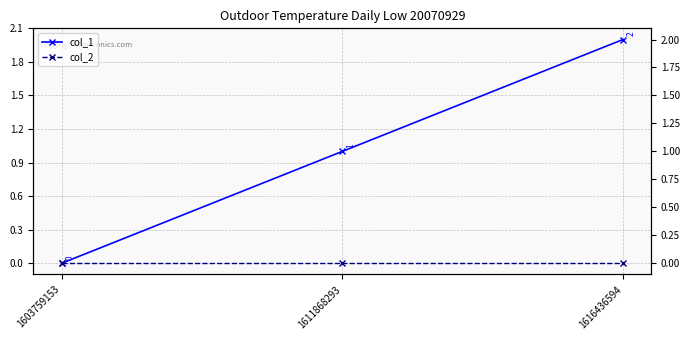

Reading right to left, list all the values displayed in this chart.

col_1: 2	1	0
col_2: 0	0	0